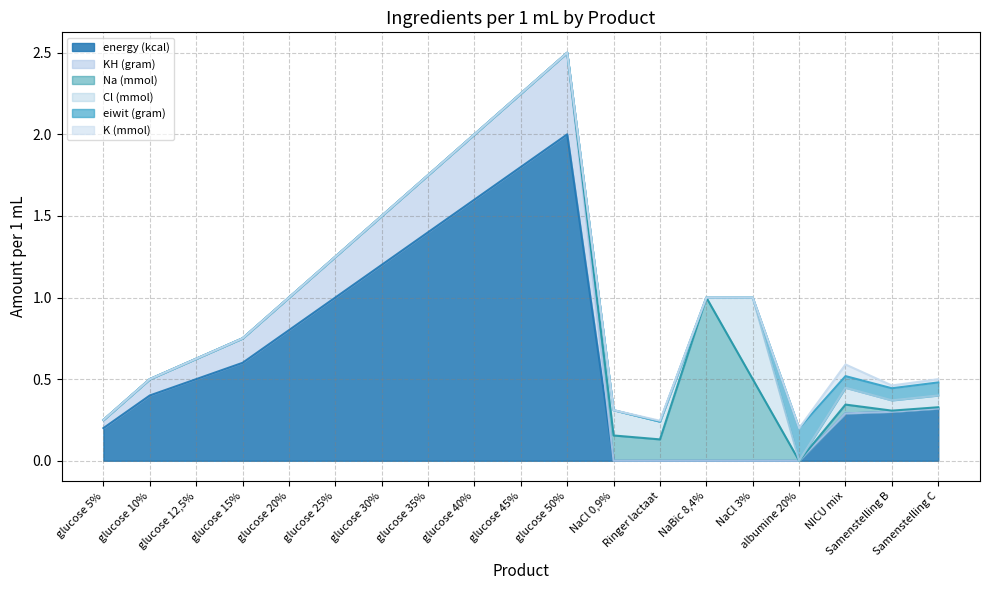

Reading right to left, extract all data points from this chart.

energy (kcal): Samenstelling C=0.3	Samenstelling B=0.3	NICU mix=0.3	albumine 20%=0.0	NaCl 3%=0.0	NaBic 8,4%=0.0	Ringer lactaat=0.0	NaCl 0,9%=0.0	glucose 50%=2.0	glucose 45%=1.8	glucose 40%=1.6	glucose 35%=1.4	glucose 30%=1.2	glucose 25%=1.0	glucose 20%=0.8	glucose 15%=0.6	glucose 12,5%=0.5	glucose 10%=0.4	glucose 5%=0.2
KH (gram): Samenstelling C=0.0	Samenstelling B=0.0	NICU mix=0.0	albumine 20%=0.0	NaCl 3%=0.0	NaBic 8,4%=0.0	Ringer lactaat=0.0	NaCl 0,9%=0.0	glucose 50%=0.5	glucose 45%=0.5	glucose 40%=0.4	glucose 35%=0.3	glucose 30%=0.3	glucose 25%=0.2	glucose 20%=0.2	glucose 15%=0.1	glucose 12,5%=0.1	glucose 10%=0.1	glucose 5%=0.1
Na (mmol): Samenstelling C=0.0	Samenstelling B=0.0	NICU mix=0.1	albumine 20%=0.0	NaCl 3%=0.5	NaBic 8,4%=1.0	Ringer lactaat=0.1	NaCl 0,9%=0.2	glucose 50%=0.0	glucose 45%=0.0	glucose 40%=0.0	glucose 35%=0.0	glucose 30%=0.0	glucose 25%=0.0	glucose 20%=0.0	glucose 15%=0.0	glucose 12,5%=0.0	glucose 10%=0.0	glucose 5%=0.0
Cl (mmol): Samenstelling C=0.1	Samenstelling B=0.1	NICU mix=0.1	albumine 20%=0.0	NaCl 3%=0.5	NaBic 8,4%=0.0	Ringer lactaat=0.1	NaCl 0,9%=0.2	glucose 50%=0.0	glucose 45%=0.0	glucose 40%=0.0	glucose 35%=0.0	glucose 30%=0.0	glucose 25%=0.0	glucose 20%=0.0	glucose 15%=0.0	glucose 12,5%=0.0	glucose 10%=0.0	glucose 5%=0.0
eiwit (gram): Samenstelling C=0.1	Samenstelling B=0.1	NICU mix=0.1	albumine 20%=0.2	NaCl 3%=0.0	NaBic 8,4%=0.0	Ringer lactaat=0.0	NaCl 0,9%=0.0	glucose 50%=0.0	glucose 45%=0.0	glucose 40%=0.0	glucose 35%=0.0	glucose 30%=0.0	glucose 25%=0.0	glucose 20%=0.0	glucose 15%=0.0	glucose 12,5%=0.0	glucose 10%=0.0	glucose 5%=0.0
K (mmol): Samenstelling C=0.0	Samenstelling B=0.0	NICU mix=0.1	albumine 20%=0.0	NaCl 3%=0.0	NaBic 8,4%=0.0	Ringer lactaat=0.0	NaCl 0,9%=0.0	glucose 50%=0.0	glucose 45%=0.0	glucose 40%=0.0	glucose 35%=0.0	glucose 30%=0.0	glucose 25%=0.0	glucose 20%=0.0	glucose 15%=0.0	glucose 12,5%=0.0	glucose 10%=0.0	glucose 5%=0.0